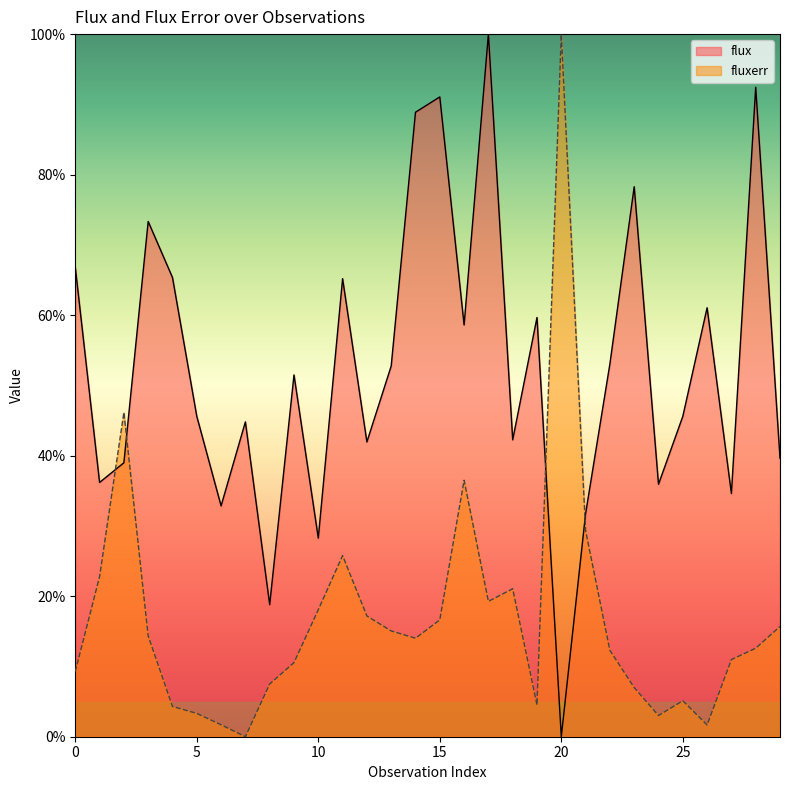

The flux_mean_by_band series shows 22.9 at 1. True or false?

False